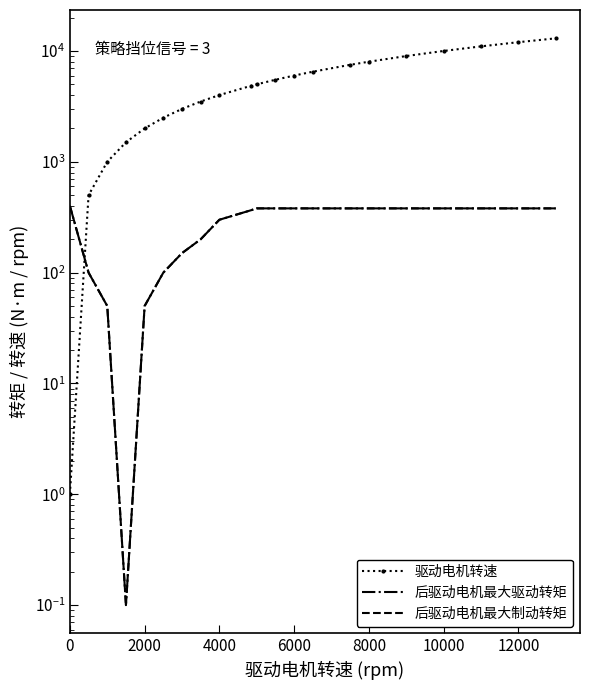

True or false: 后驱动电机最大驱动转矩 has more than 2 interior local peaks.

False